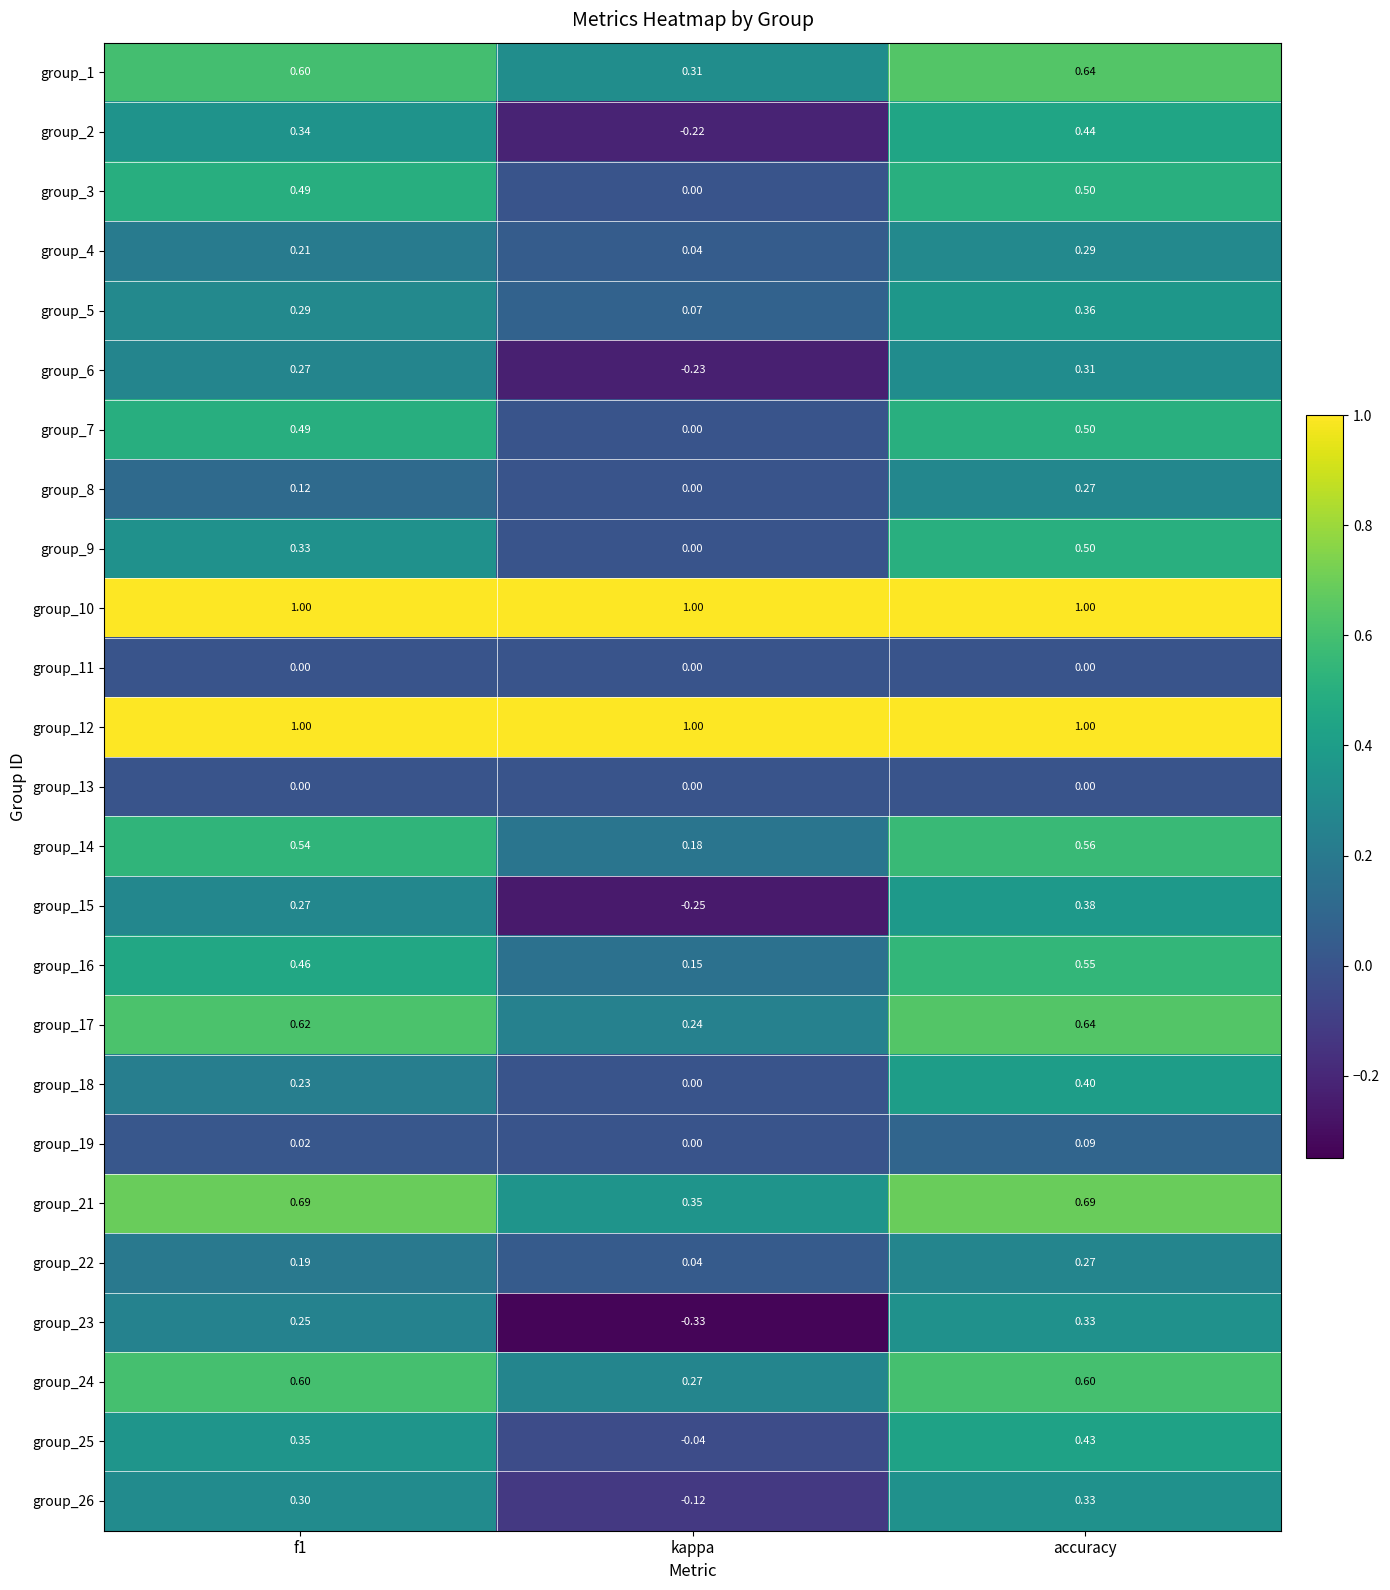

At which category is the sum across all series the highest?

accuracy